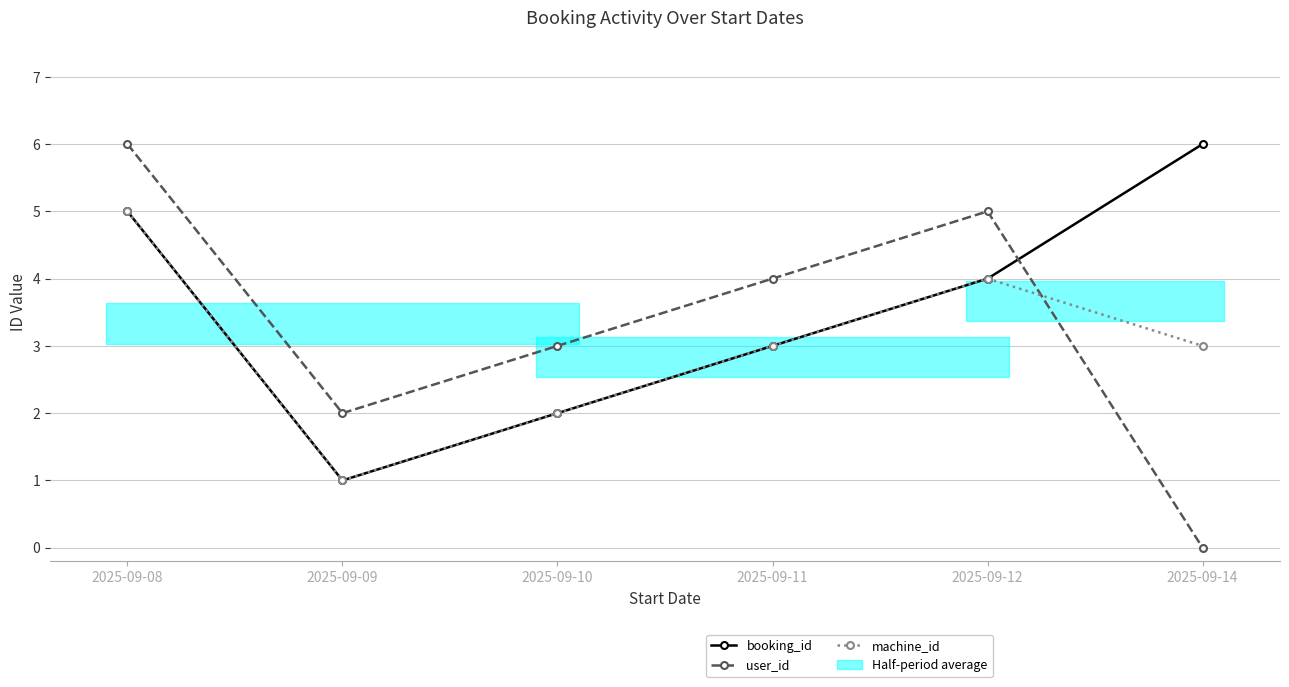

Where is booking_id nearest to the value 3?

2025-09-11